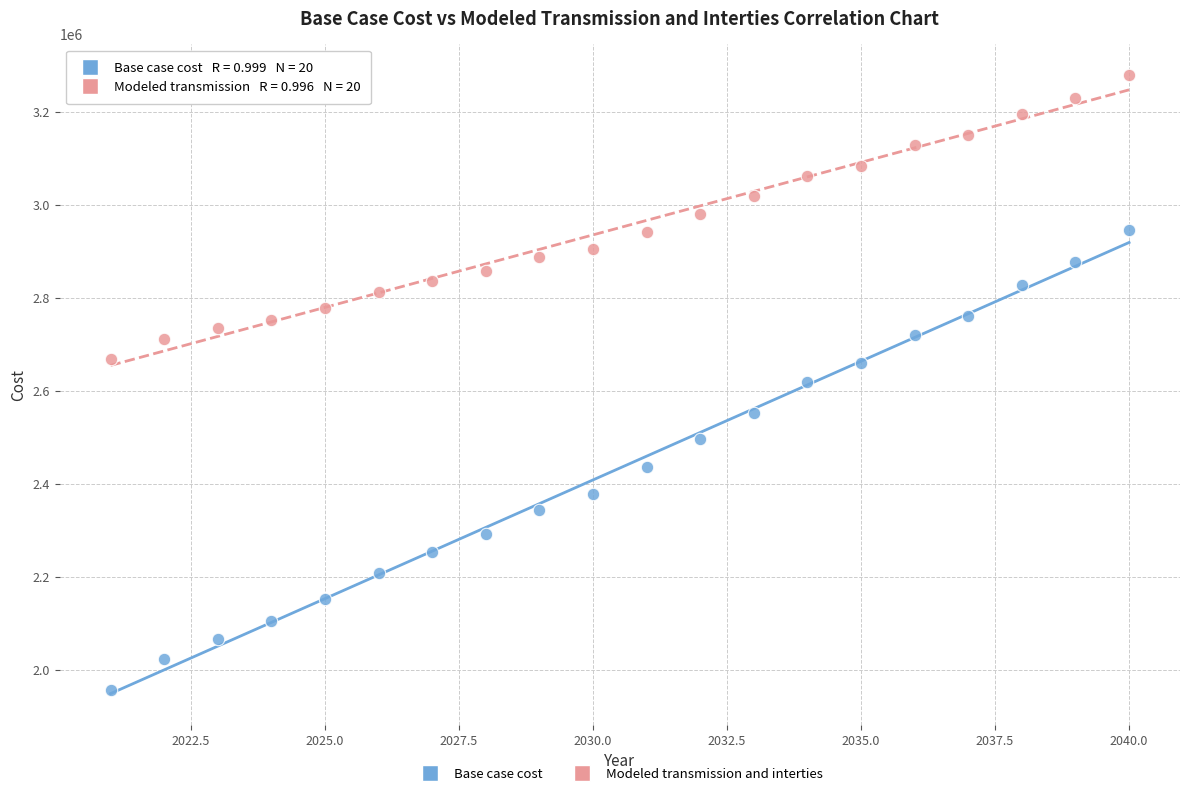

In the Base case cost series, what Y value is closest to 2450969?

2435753.3